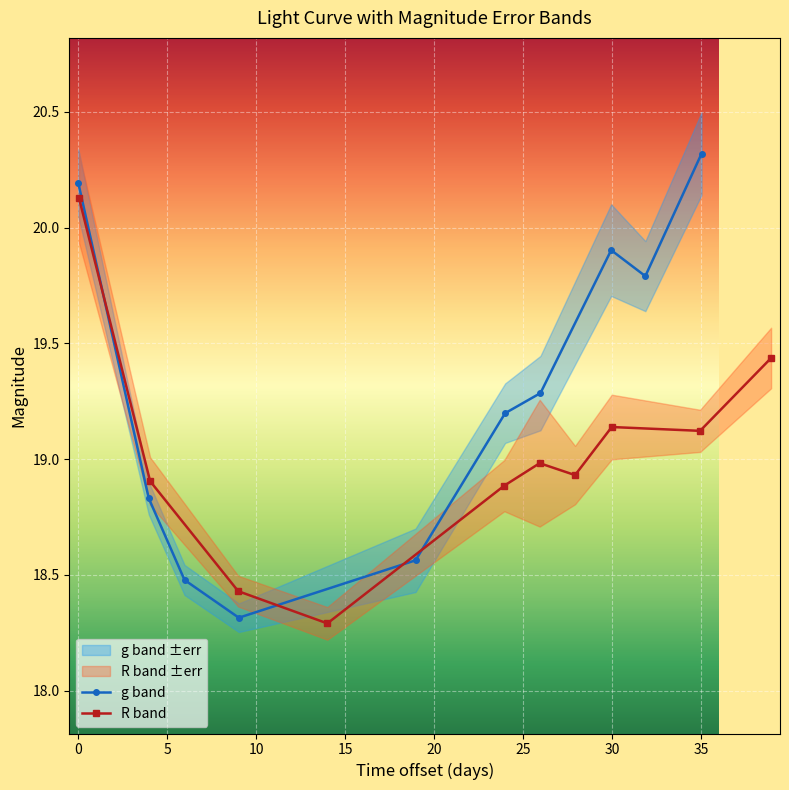

What is the minimum value for g band?

18.3